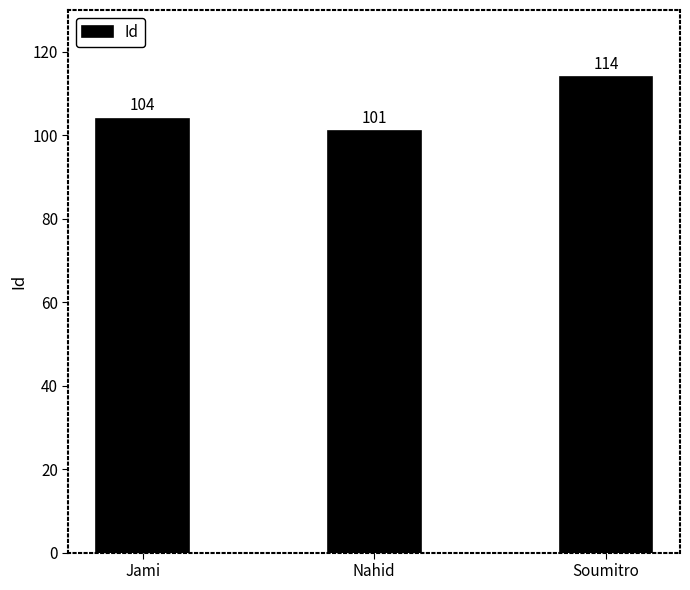

List the labels in order of value, smallest first.

Nahid, Jami, Soumitro